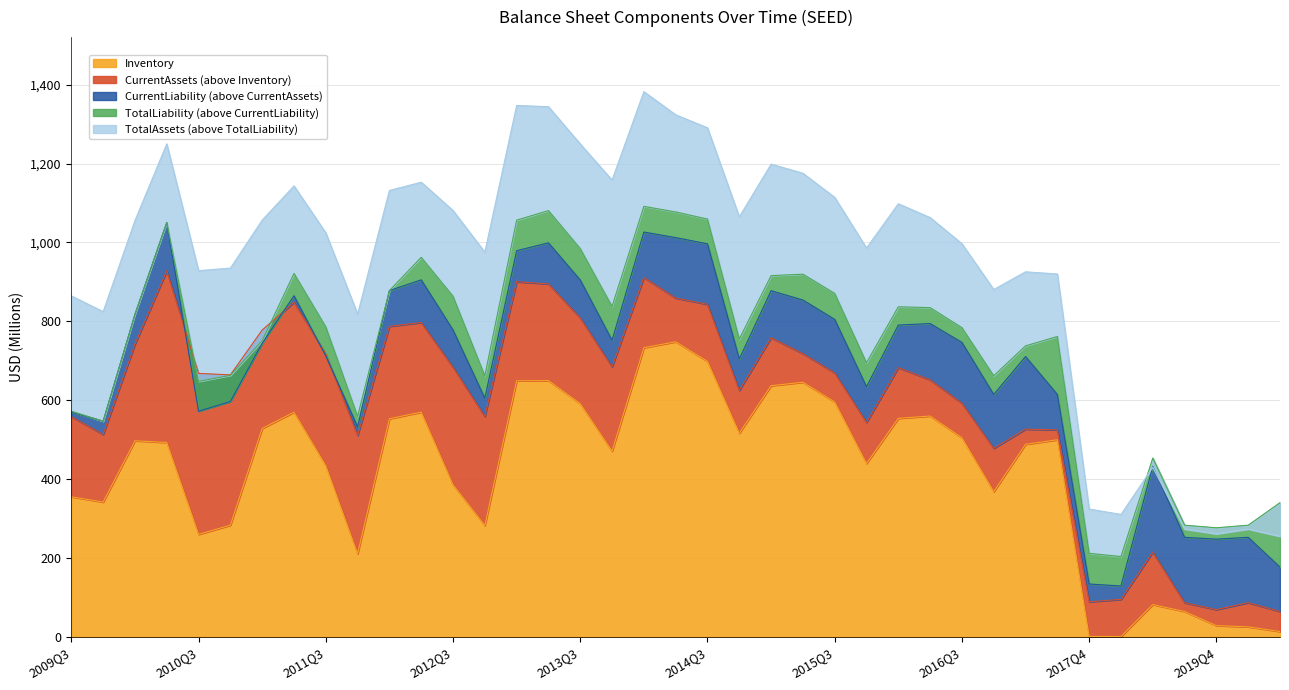

Is it true that CurrentAssets equals 120.8 at 2019Q4?

False